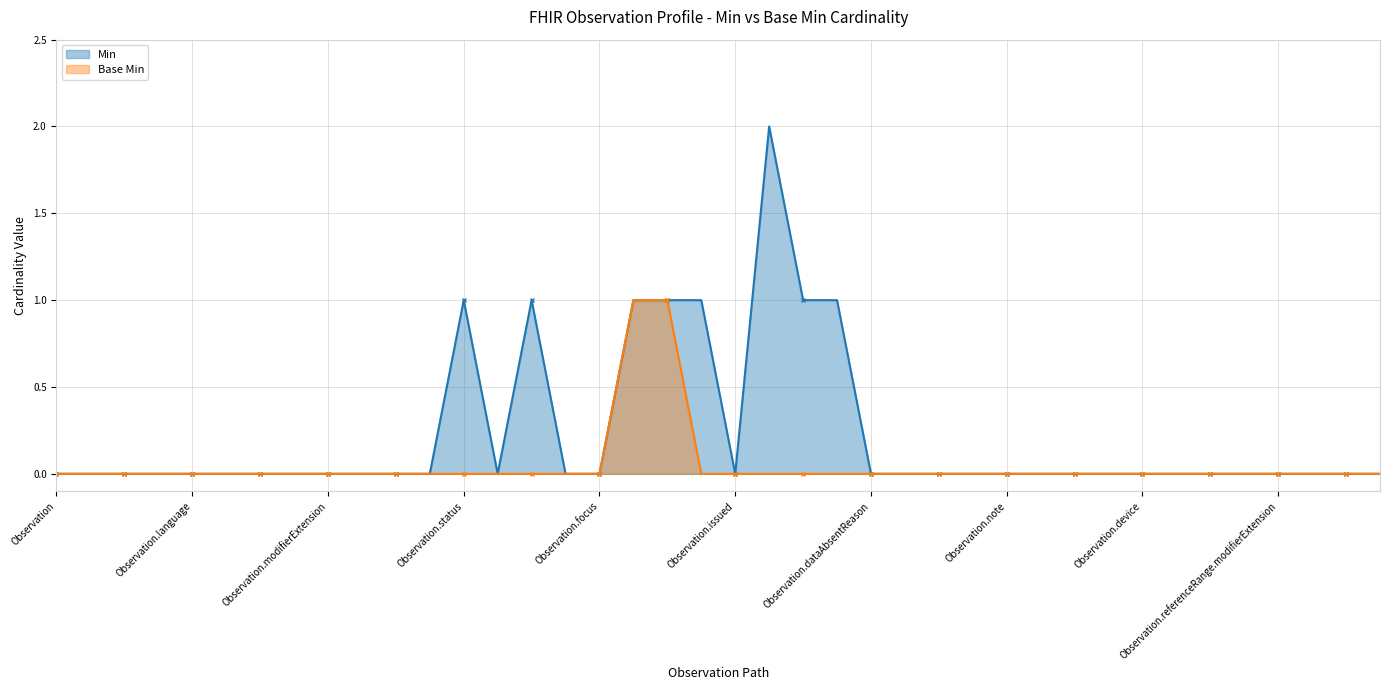

At which category does Min reach its first local peak?

Observation.status